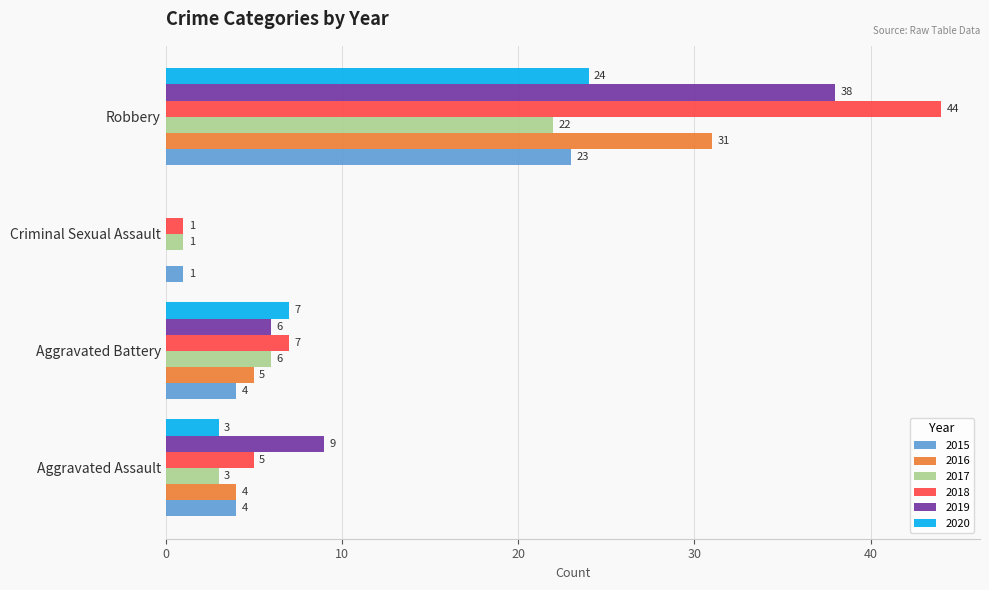

What is the sum of the 2018 values at Robbery and Criminal Sexual Assault?

45